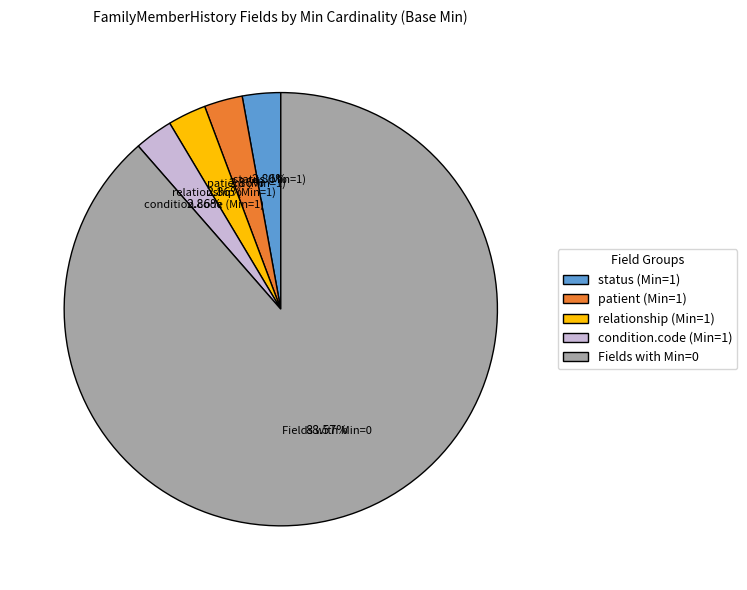

What is the ratio of the value at condition.code (Min=1) to the value at status (Min=1)?

1.0